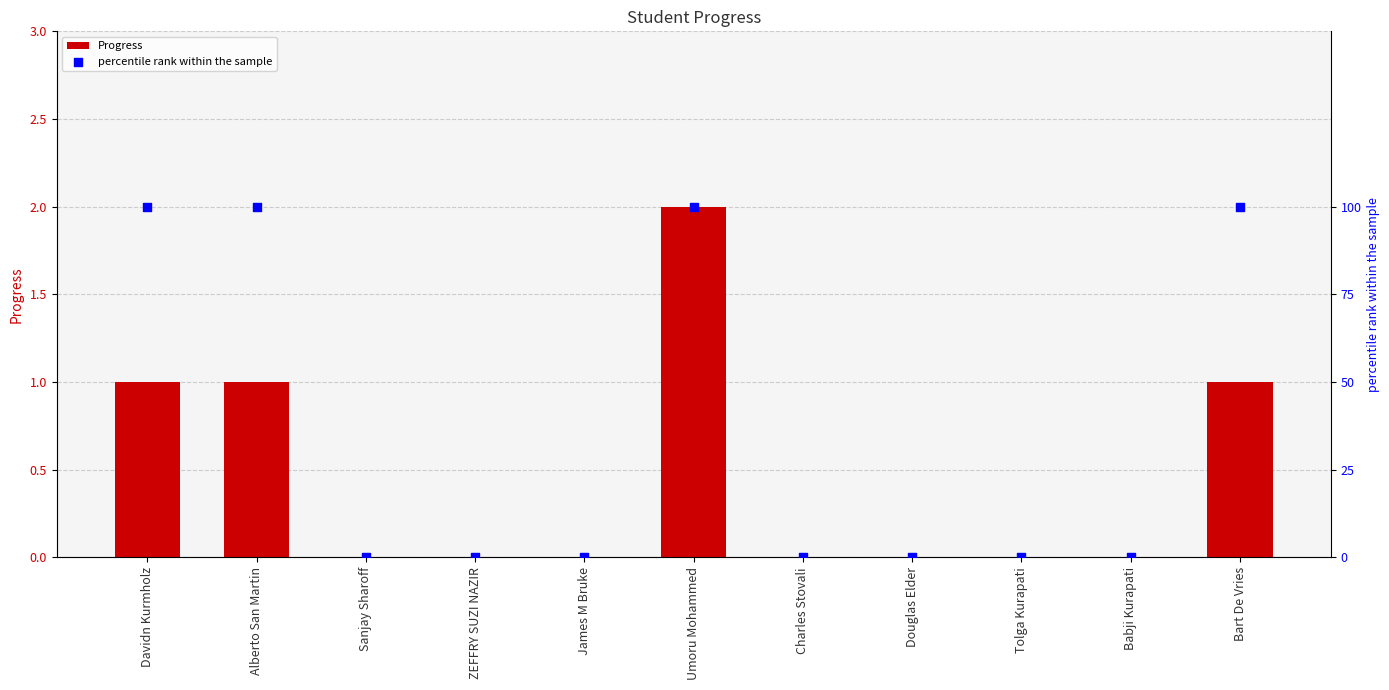

Which series has the largest total across all categories?

percentile rank within the sample